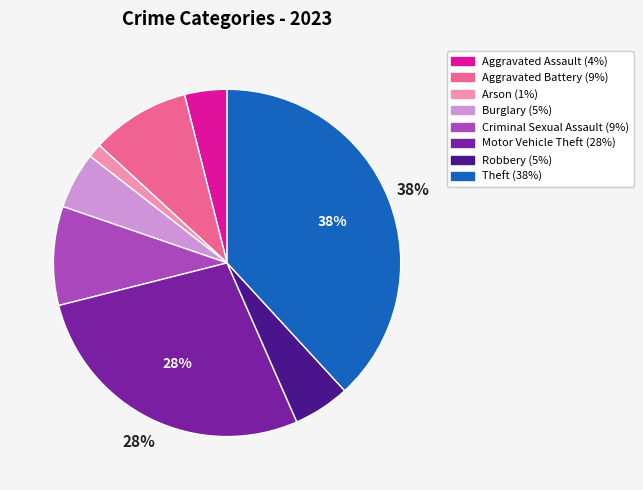

Is there a majority slice in this chart?

No